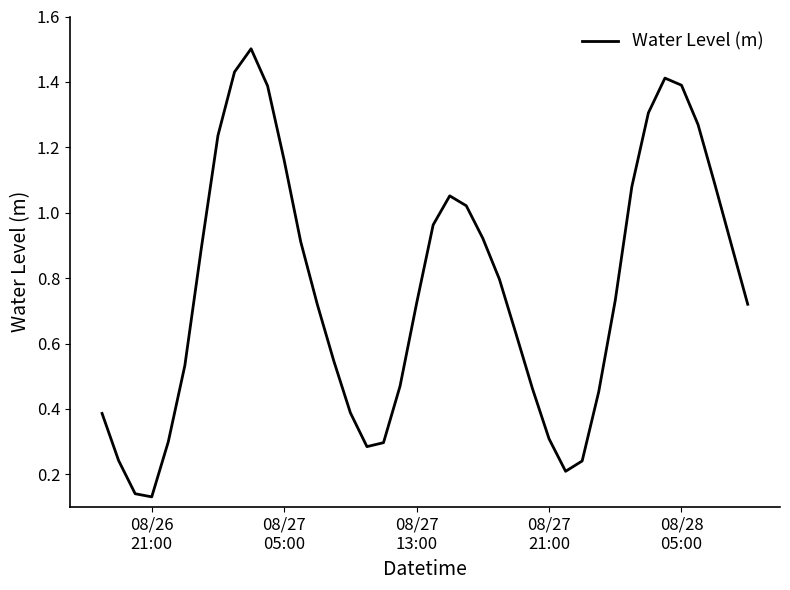

What is the sum of all values?

30.6